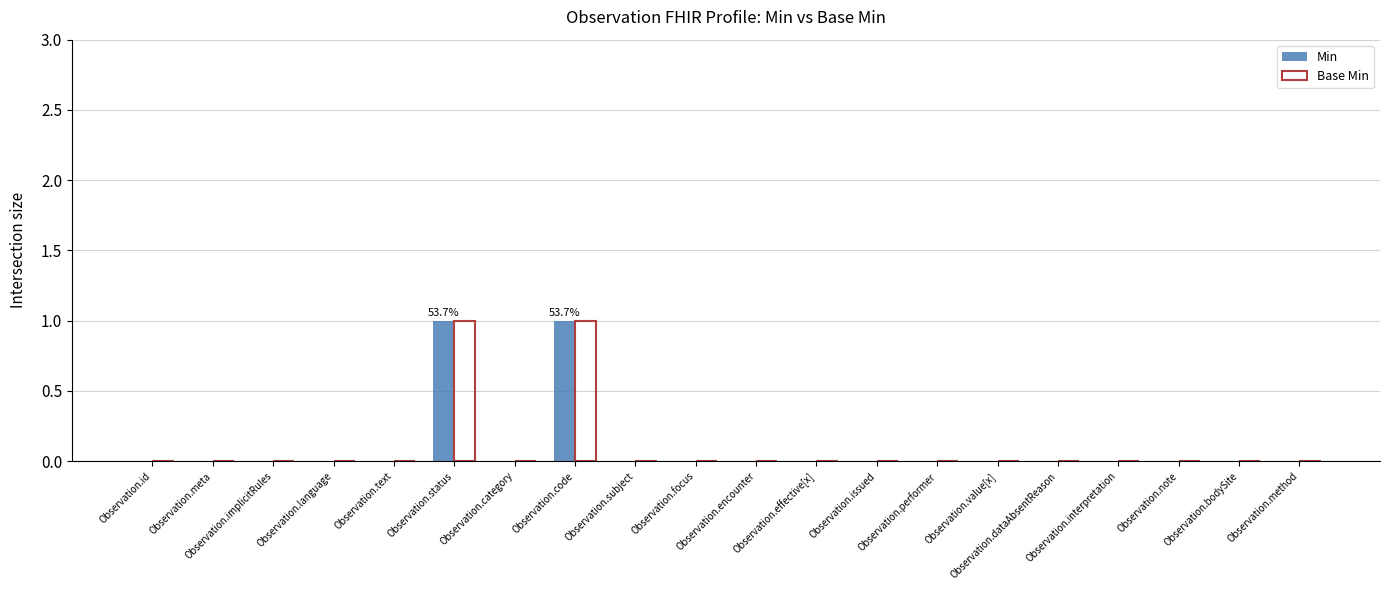

Which has a higher value, Observation.meta or Observation.implicitRules?

Observation.meta